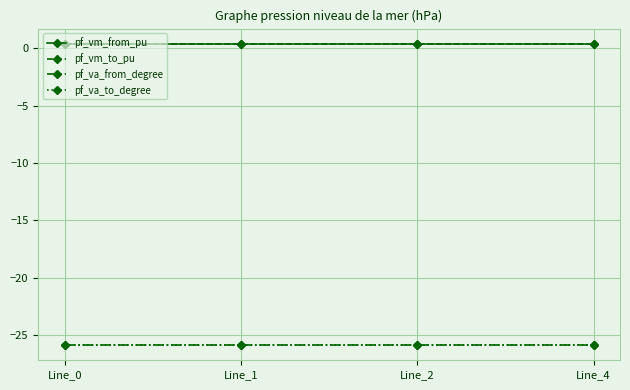

Does the chart have visible grid lines?

Yes